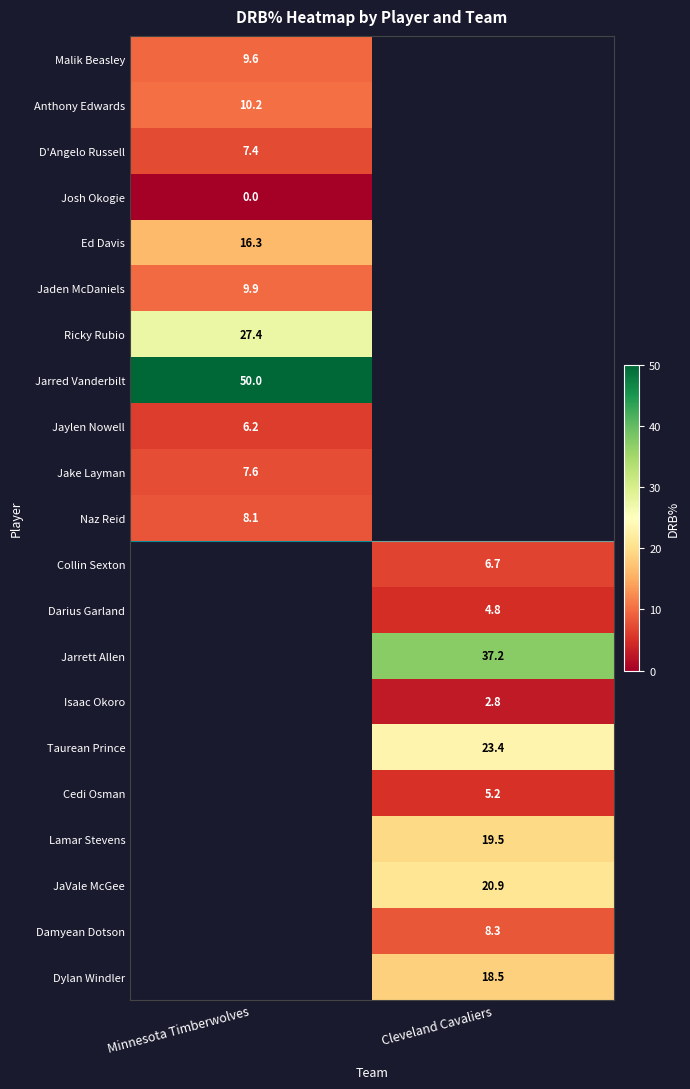

Is it true that Taurean Prince equals 13.6 at Cleveland Cavaliers?

False